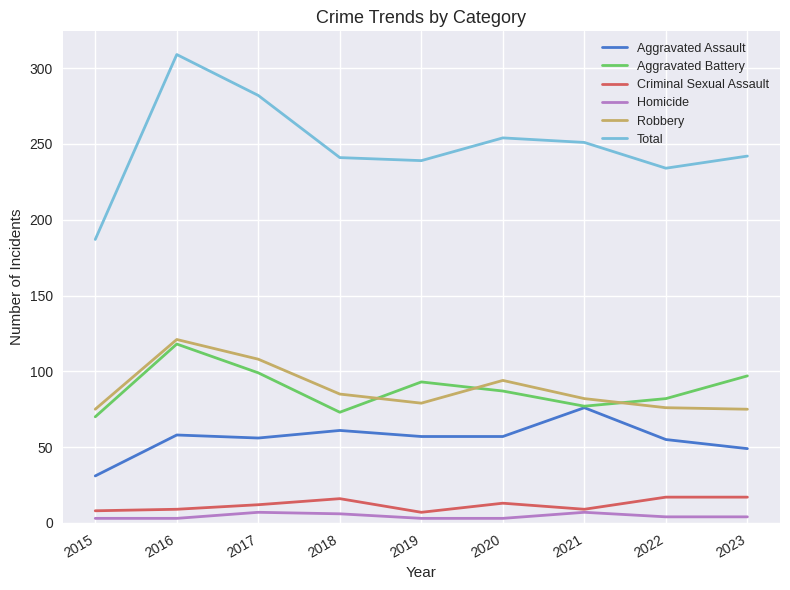

At how many categories does at least one series exceed 185?

9